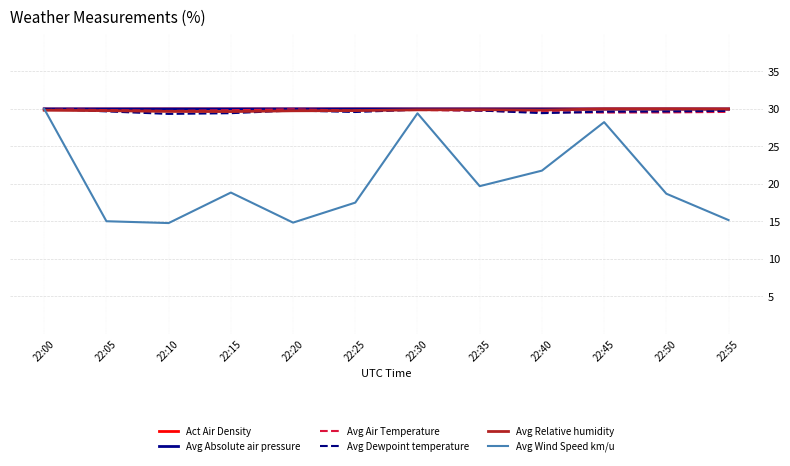

Is the value of Avg Wind Speed km/u at 22:15 greater than the value of Avg Air Temperature at 22:30?

No